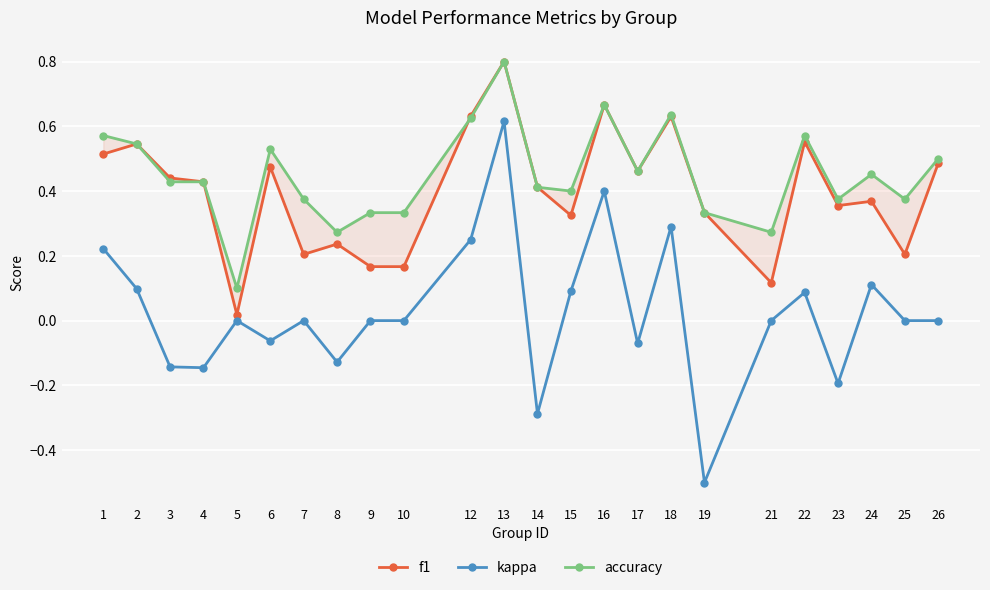

Between 12 and 26, which is larger?

12